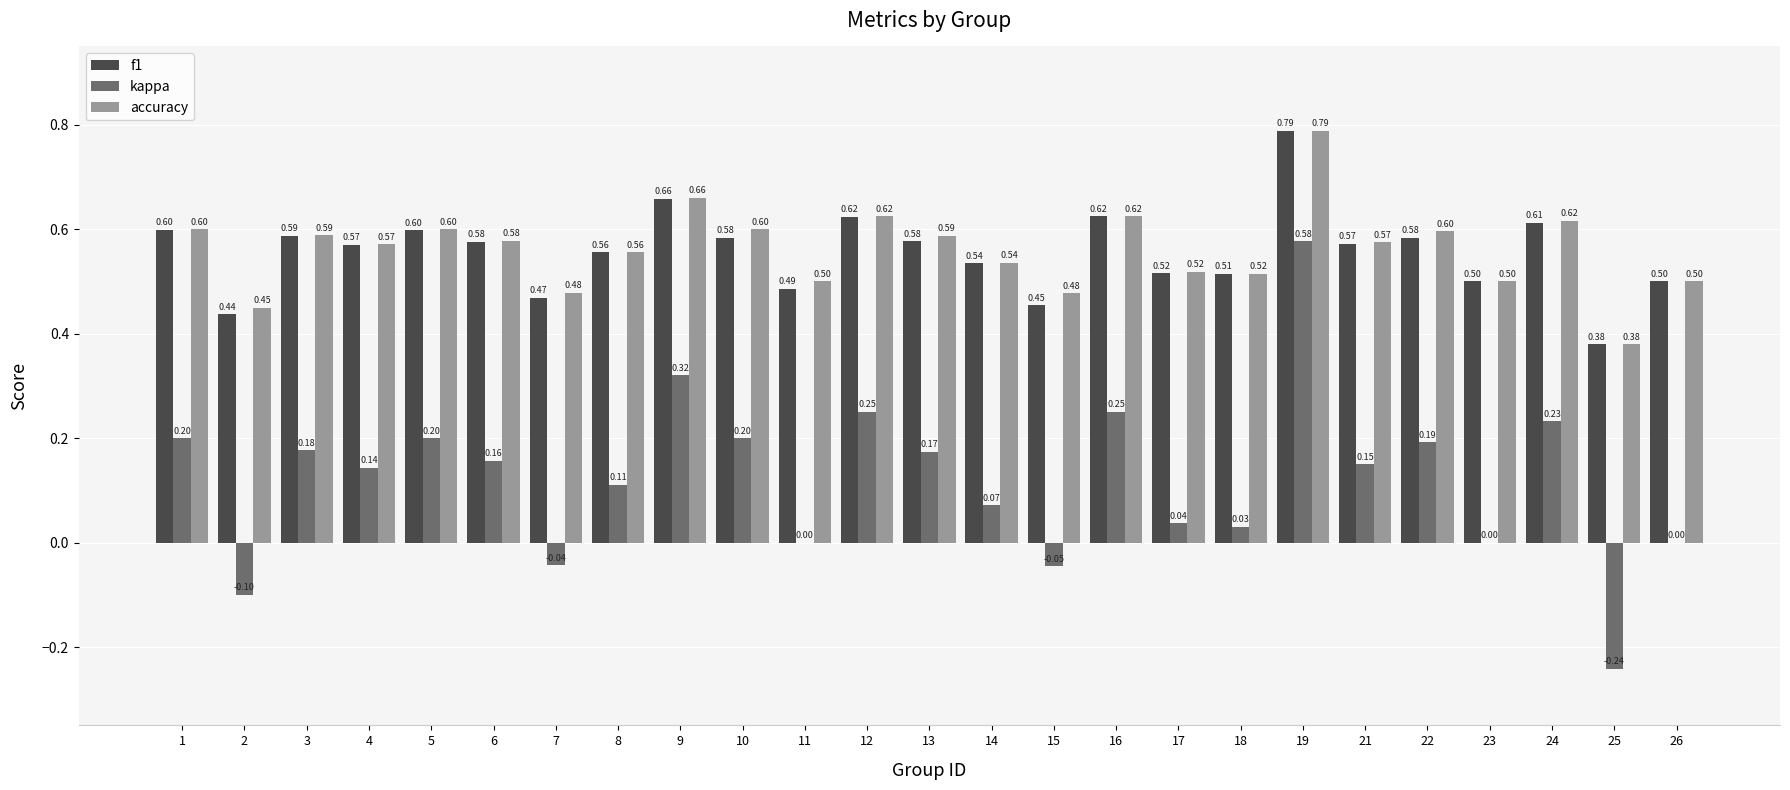

Between 5 and 22, which series saw the biggest shift?

f1